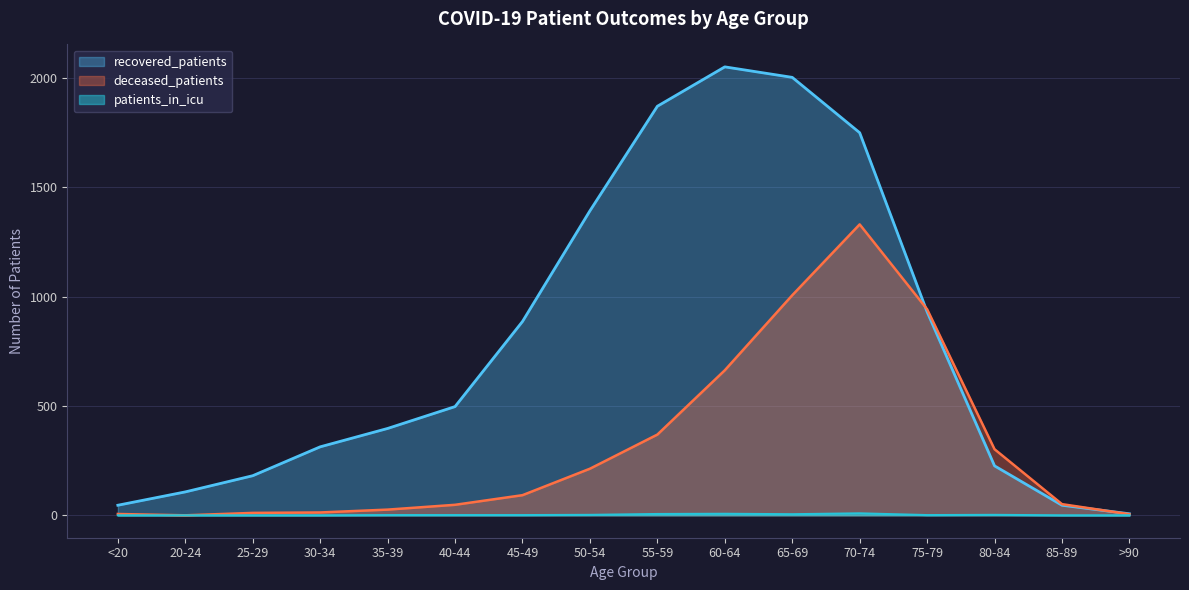

True or false: recovered_patients and patients_in_icu cross at least once.

False